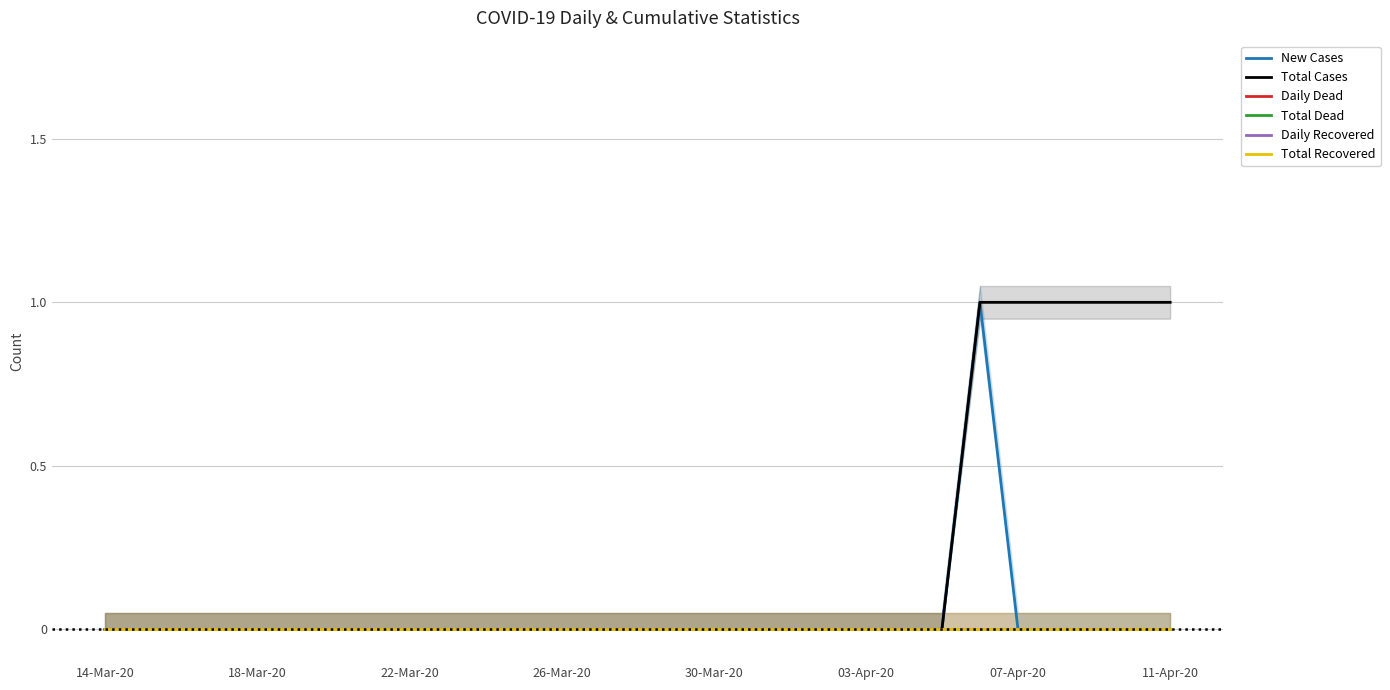

Rank the series by their maximum value, from lowest to highest.

Daily Dead, Total Dead, Daily Recovered, Total Recovered, New Cases, Total Cases